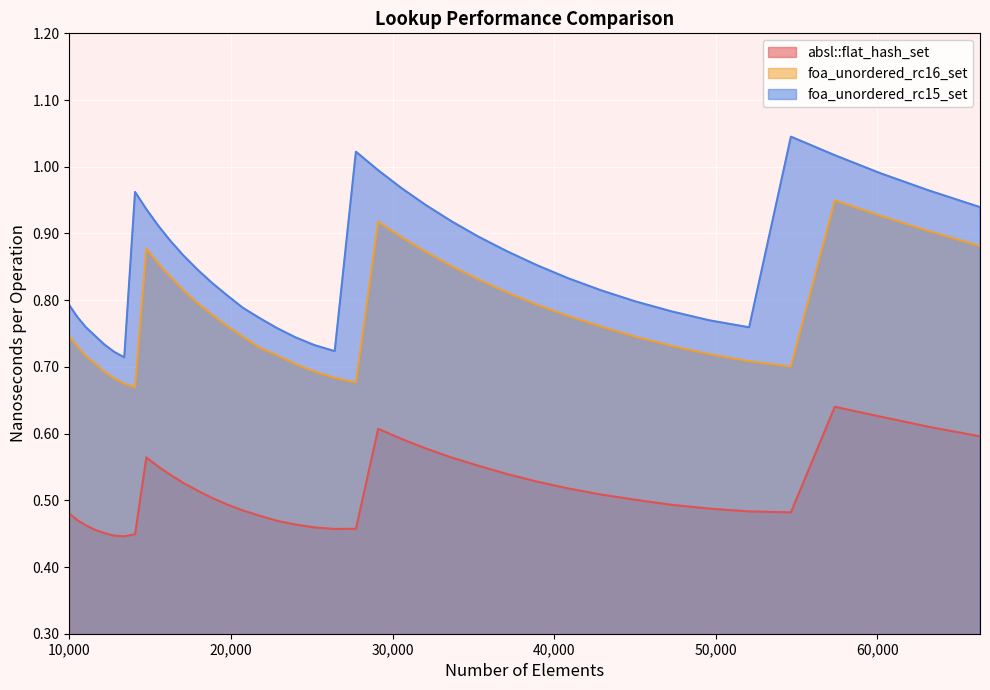

True or false: absl::flat_hash_set has a value of 0.6 at 14763.

True